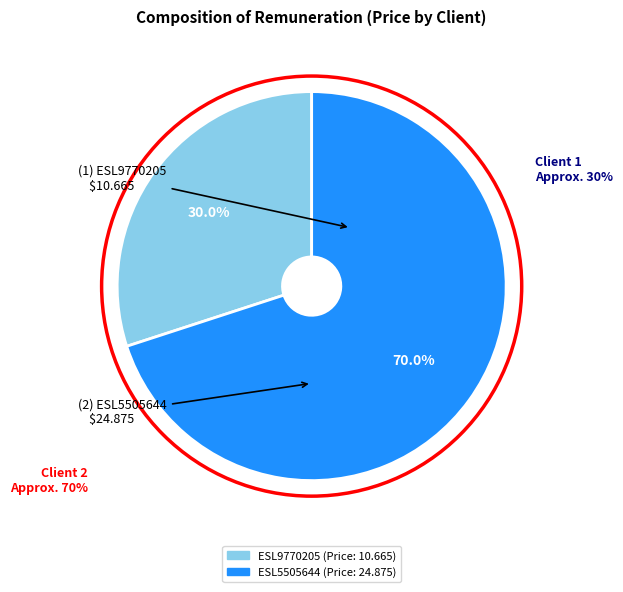

To the nearest percent, what percentage of the pie is ESL5505644?

70%